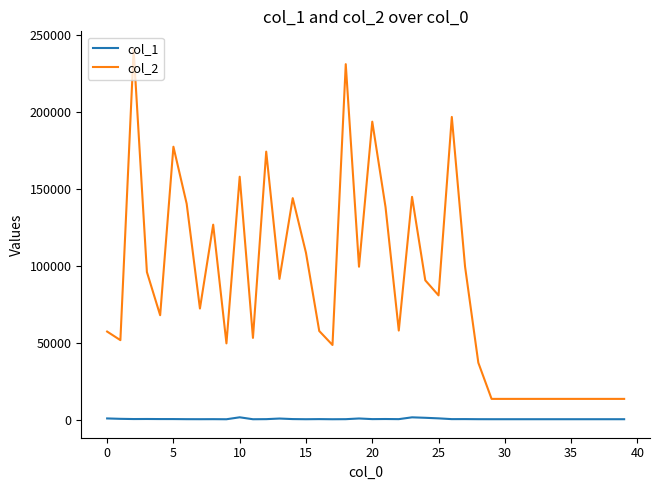

True or false: col_1 and col_2 cross at least once.

False